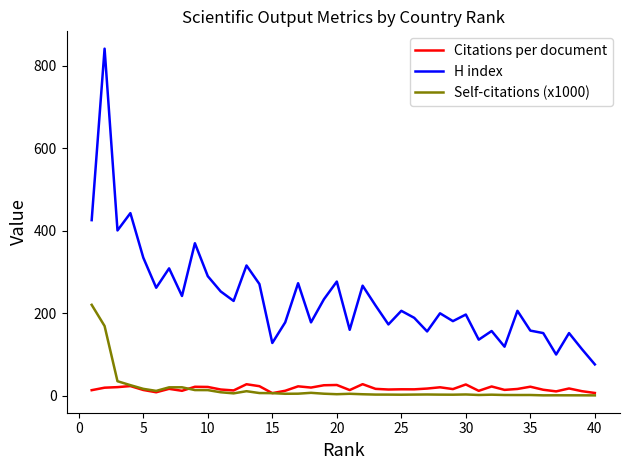

Which series has the largest total across all categories?

H index